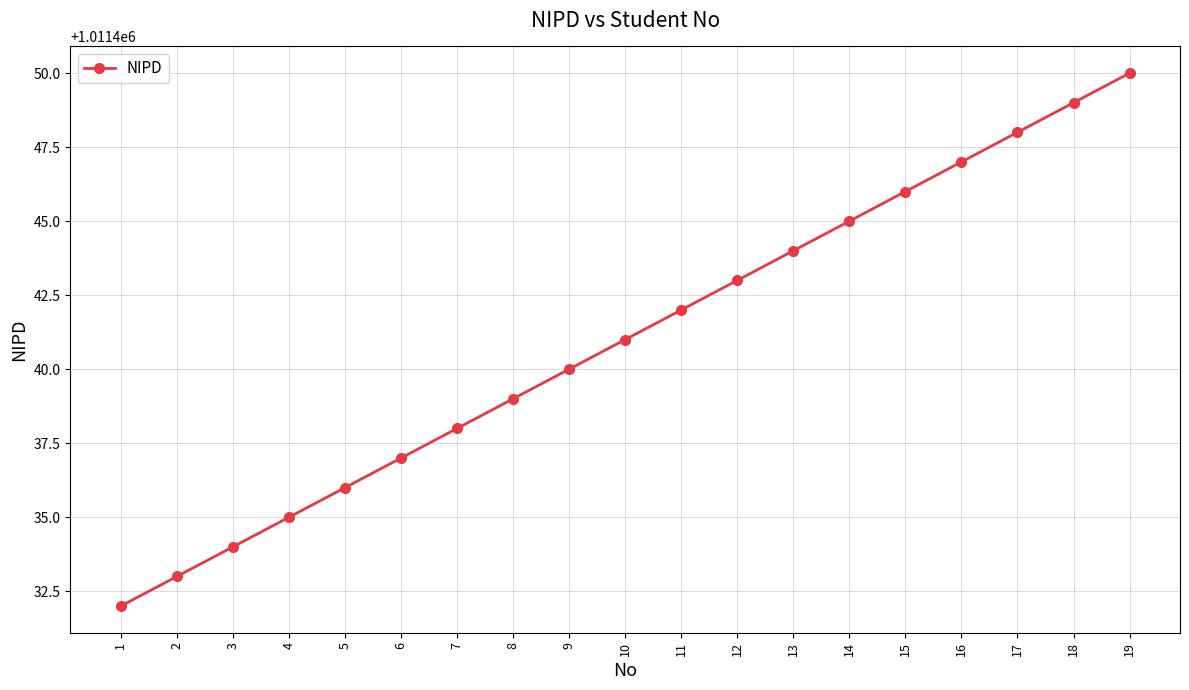

Between 11 and 4, which is larger?

11